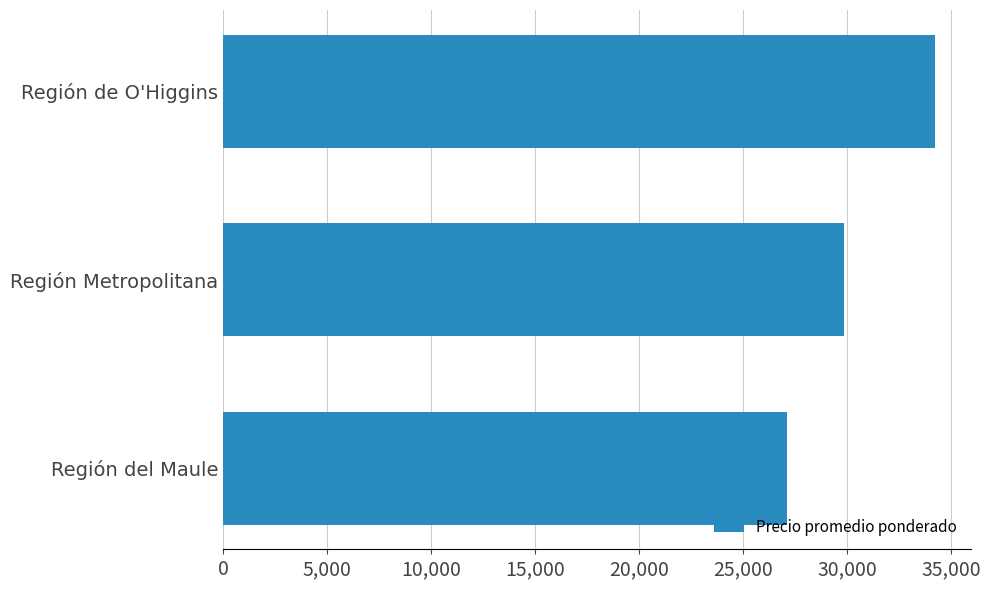

Is it true that the value at Región de O'Higgins is 18514?

False